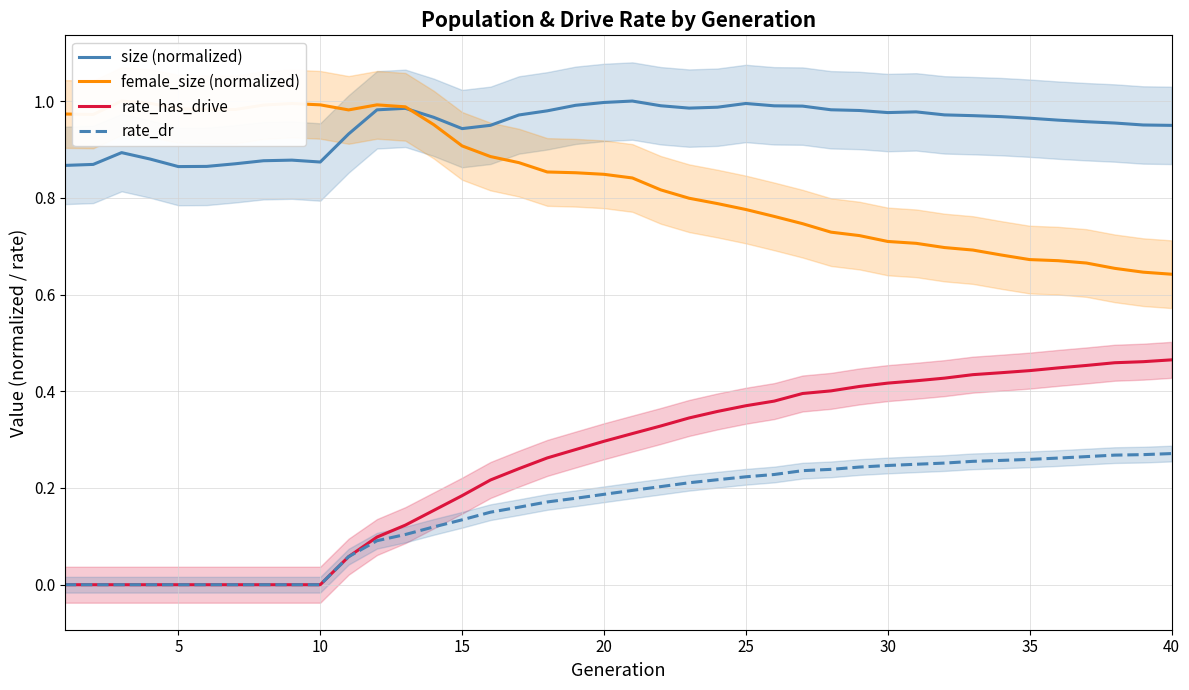

What are all the series names shown in the legend?

size (normalized), female_size (normalized), rate_has_drive, rate_dr